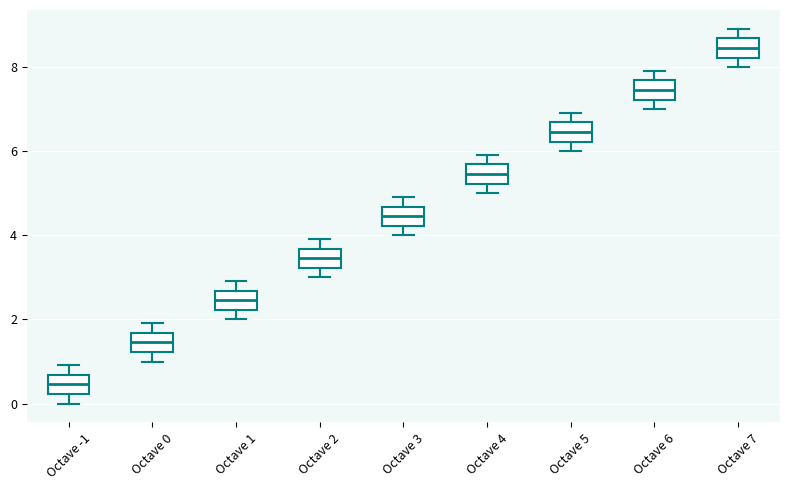

Reading left to right, read every box against the y-axis: the position of its median line, the range the box covers, and the ends of its whiskers. The values are not printed on the chart, so give them approximately, as read against the axis.

Octave -1: median 0.4, box 0.2 to 0.6, whiskers 0.0 to 1.0
Octave 0: median 1.4, box 1.2 to 1.6, whiskers 1.0 to 2.0
Octave 1: median 2.4, box 2.2 to 2.6, whiskers 2.0 to 3.0
Octave 2: median 3.4, box 3.2 to 3.6, whiskers 3.0 to 4.0
Octave 3: median 4.4, box 4.2 to 4.6, whiskers 4.0 to 5.0
Octave 4: median 5.4, box 5.2 to 5.6, whiskers 5.0 to 6.0
Octave 5: median 6.4, box 6.2 to 6.6, whiskers 6.0 to 7.0
Octave 6: median 7.4, box 7.2 to 7.6, whiskers 7.0 to 8.0
Octave 7: median 8.4, box 8.2 to 8.6, whiskers 8.0 to 9.0